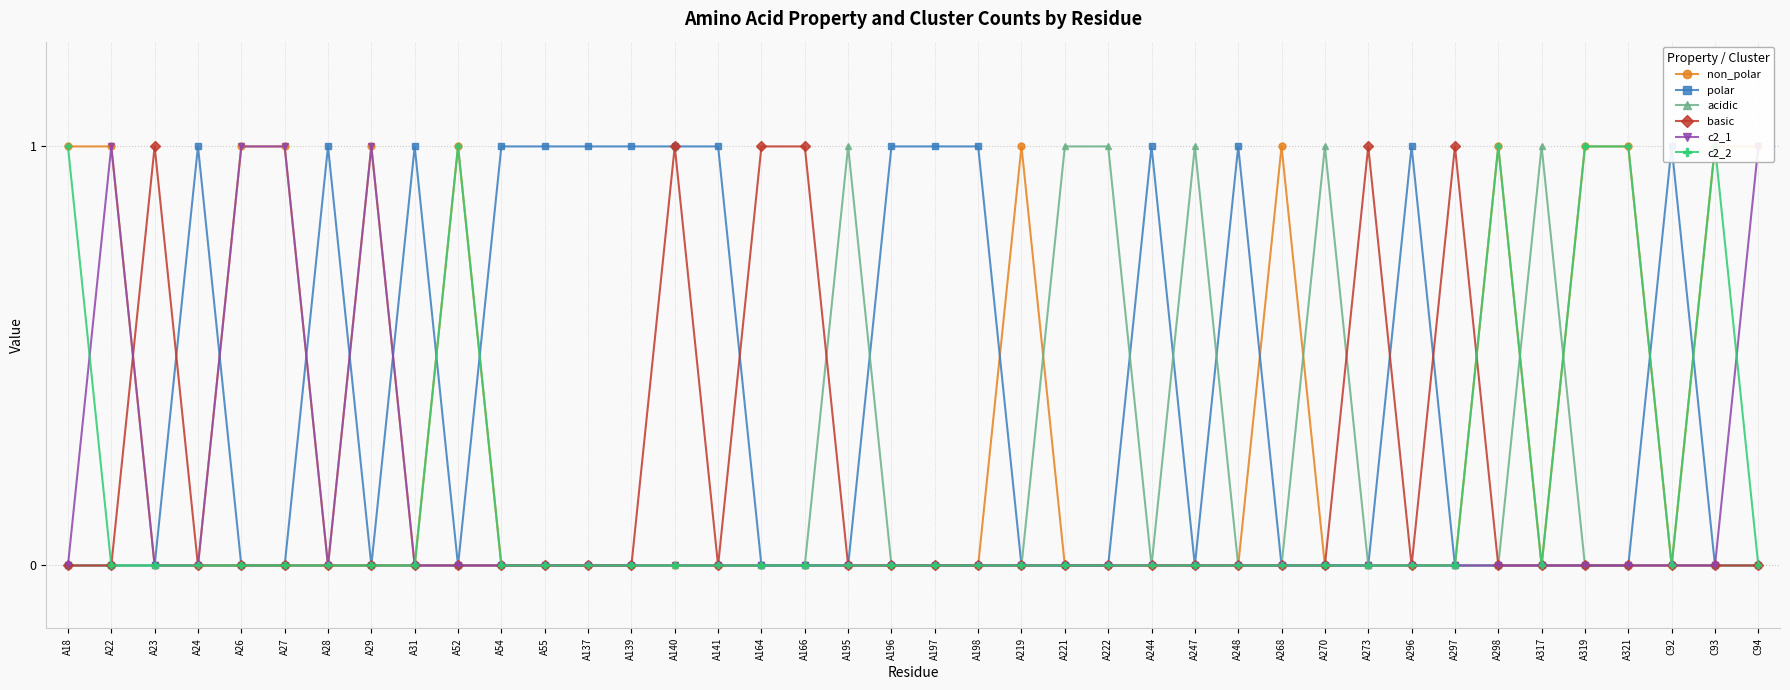

At which category does non_polar reach its first local peak?

A29